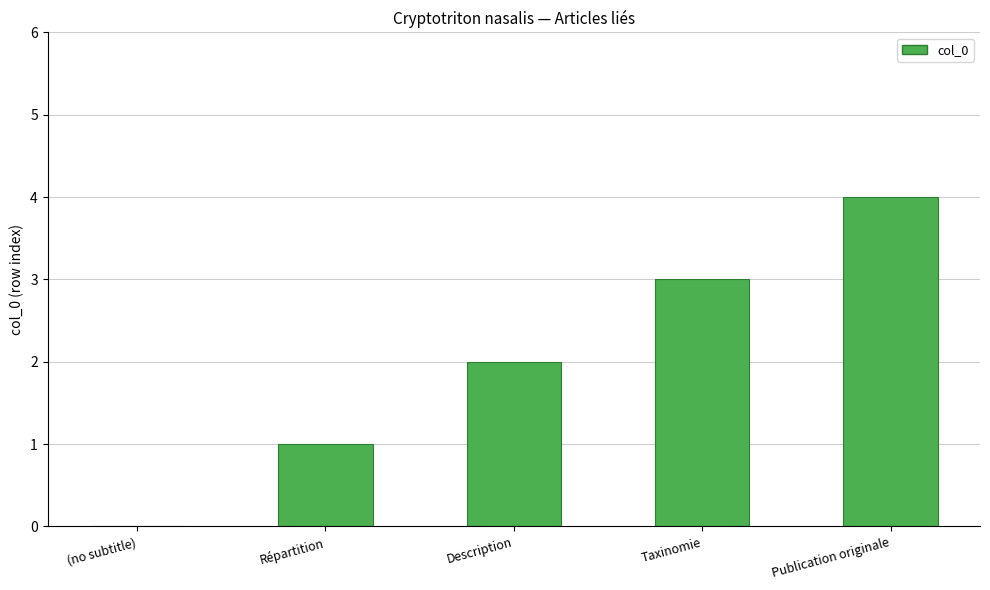

Approximately how many times larger is the value at Publication originale compared to Taxinomie?

1.3